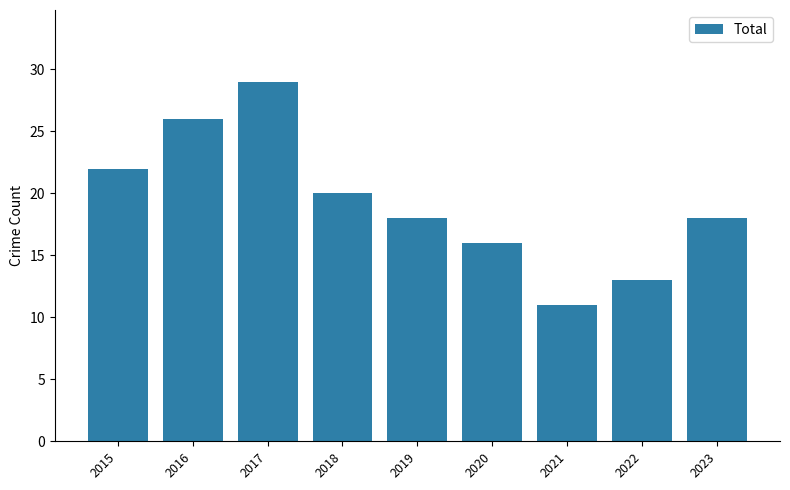

What is the smallest value displayed?

11